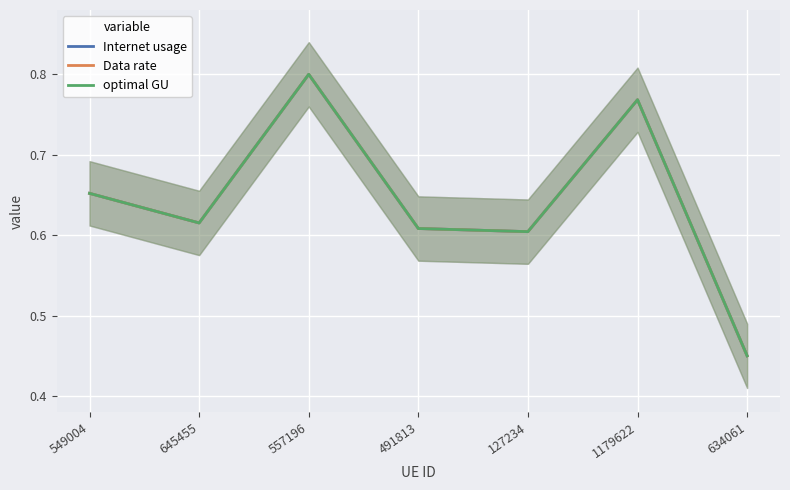

True or false: Internet usage and optimal GU intersect in this chart.

False